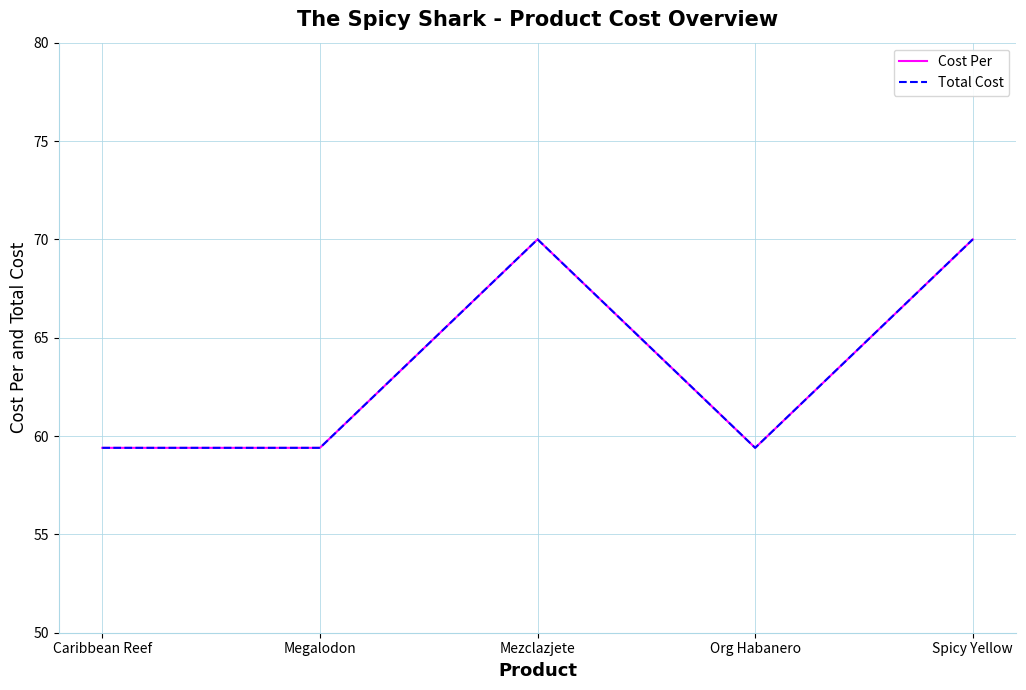

Between Spicy Yellow and Org Habanero, which is larger?

Spicy Yellow